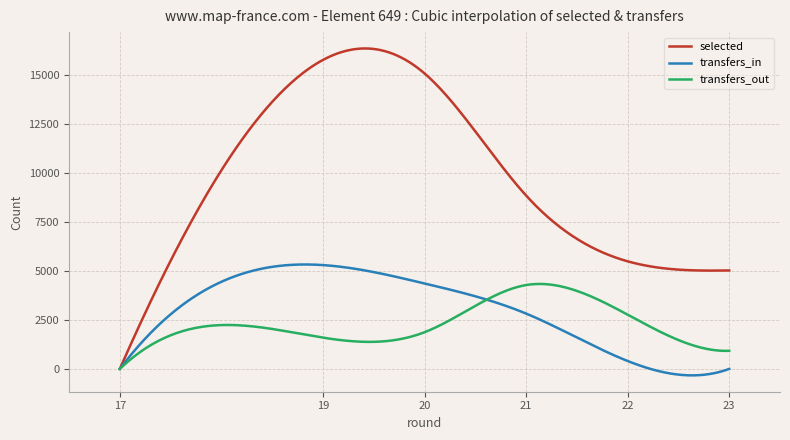

Rank the series by their maximum value, from lowest to highest.

transfers_out, transfers_in, selected